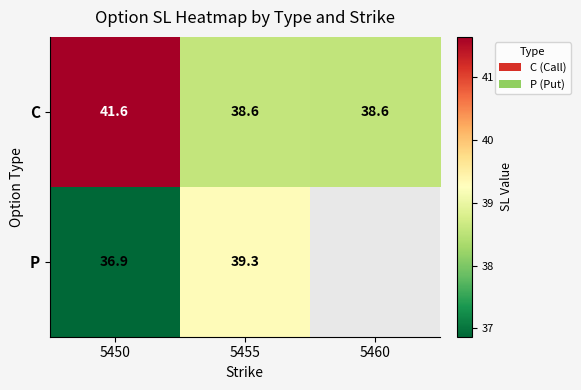

Rank the series at 5455 from highest to lowest value.

P, C